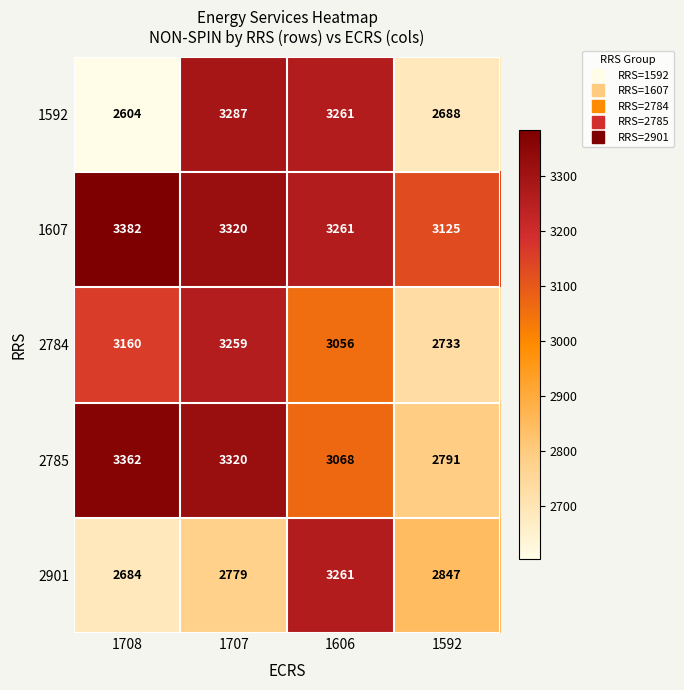

Reading right to left, extract all data points from this chart.

1592: 2688	3261	3287	2604
1607: 3125	3261	3320	3382
2784: 2733	3056	3259	3160
2785: 2791	3068	3320	3362
2901: 2847	3261	2779	2684